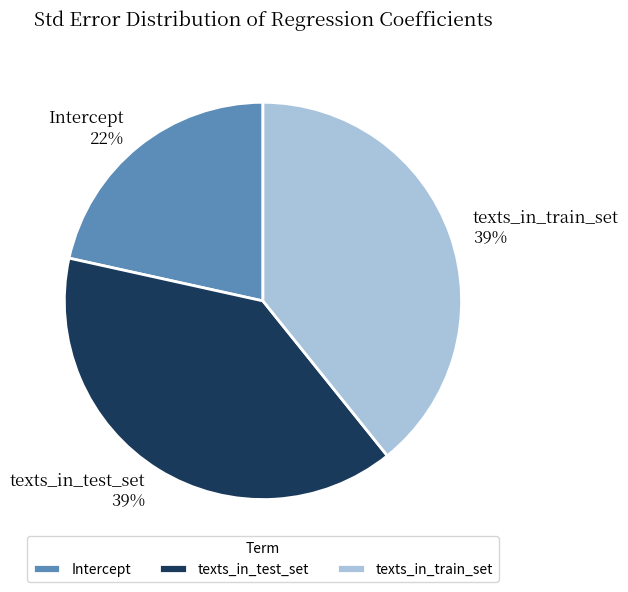

Does any single category account for the majority?

No